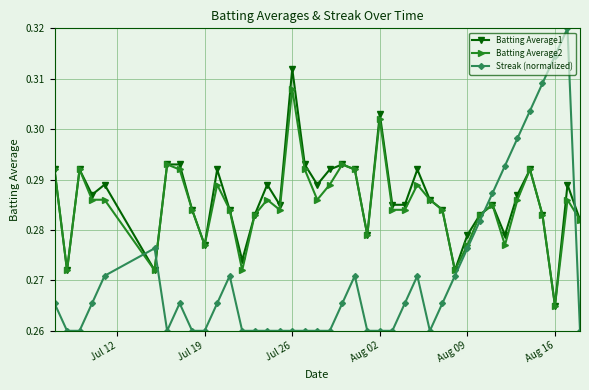

At how many categories does at least one series exceed 0?

40